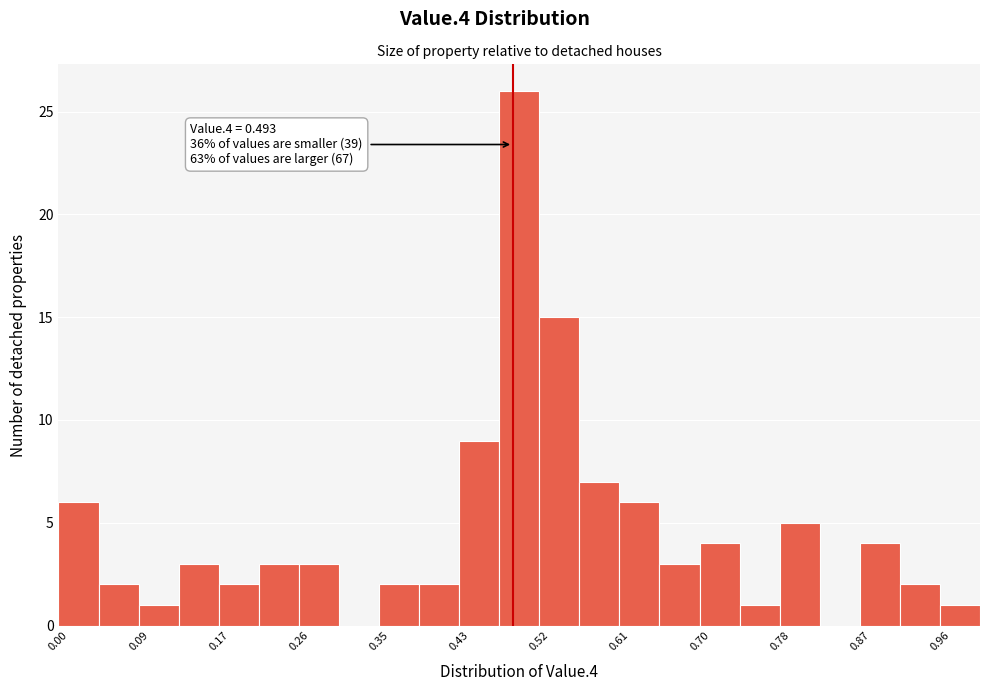

Which range on the x-axis has the tallest bar?

0.48 to 0.52